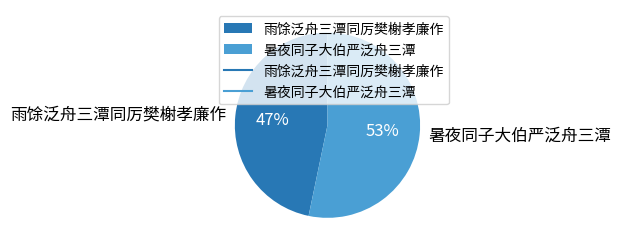

To the nearest percent, what percentage of the pie is 暑夜同子大伯严泛舟三潭?

53%